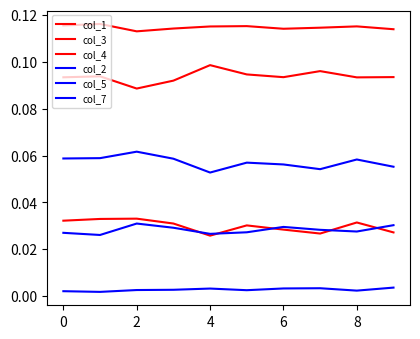

Does the chart have visible grid lines?

No